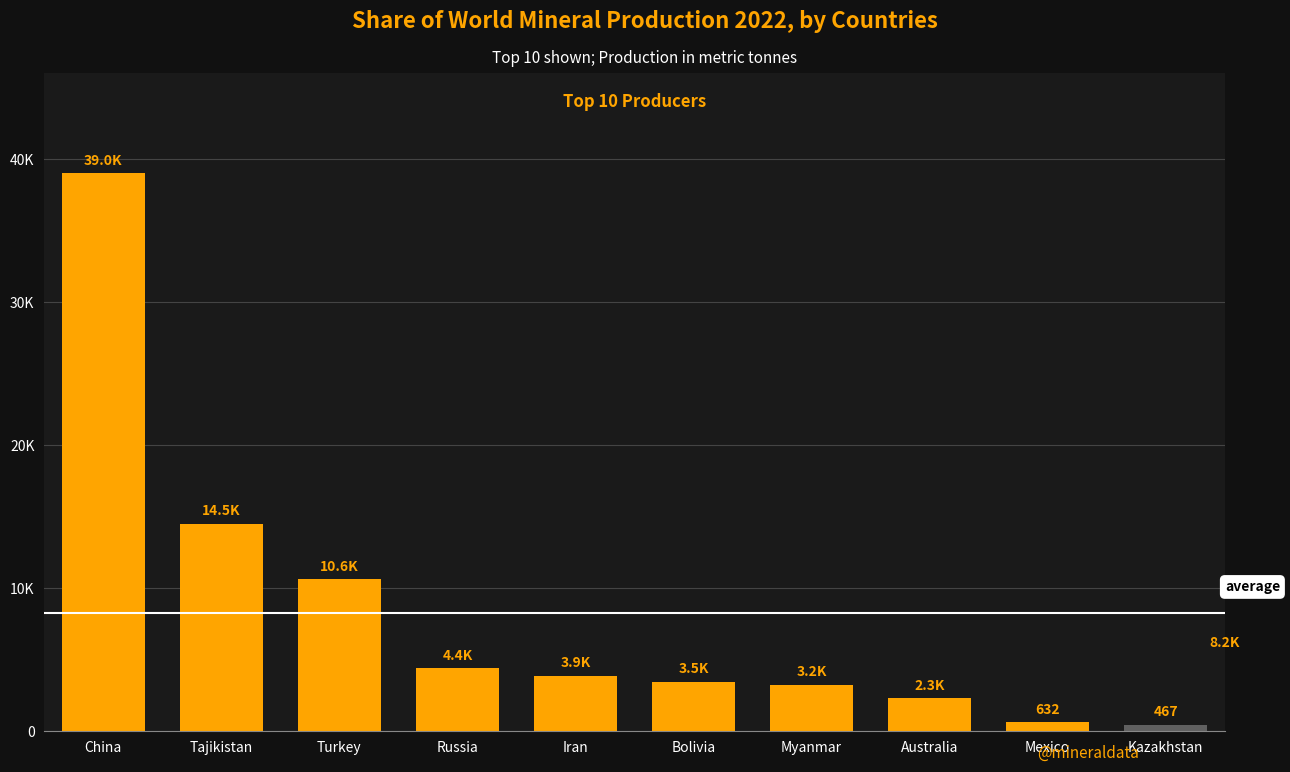

What is the approximate value at Myanmar, to the nearest 100?

3200